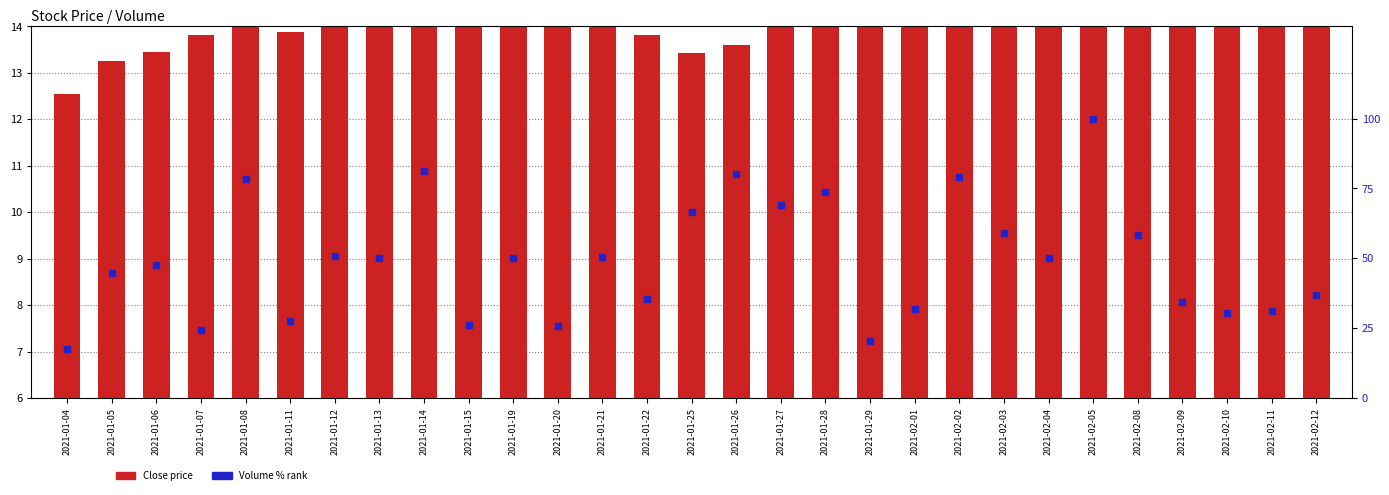

Which series has the largest total across all categories?

Volume % of max